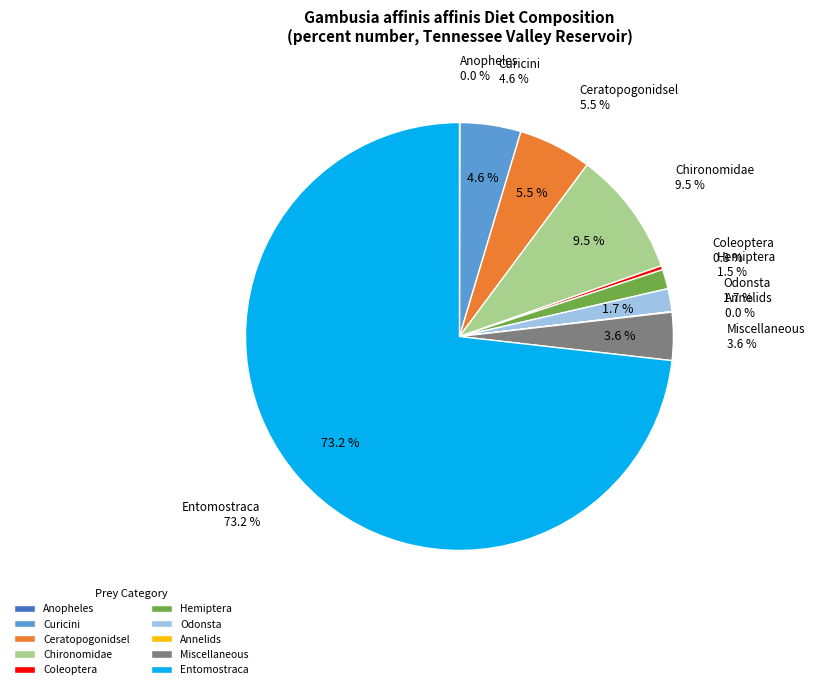

To the nearest percent, what is the average slice percentage?

10%